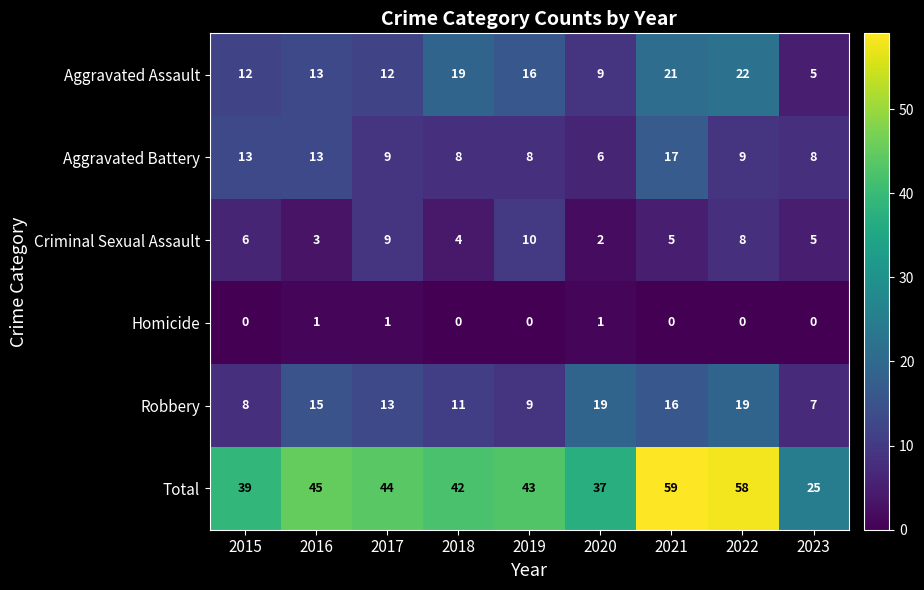

Rank the series by their maximum value, from highest to lowest.

Total, Aggravated Assault, Robbery, Aggravated Battery, Criminal Sexual Assault, Homicide